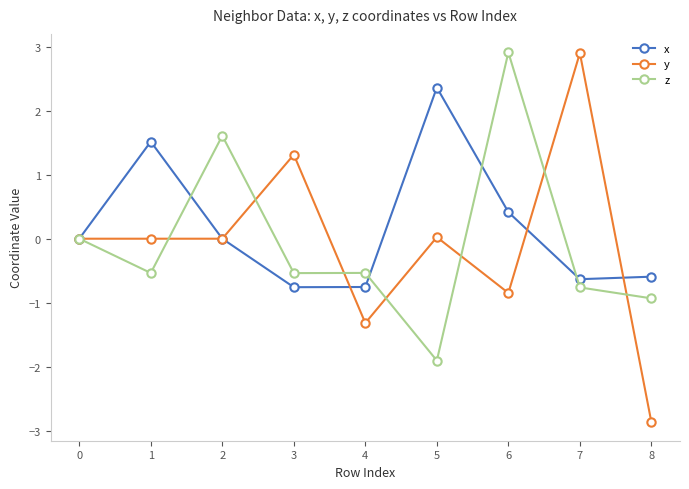

What is the difference between the highest and lowest values at 7?

3.7